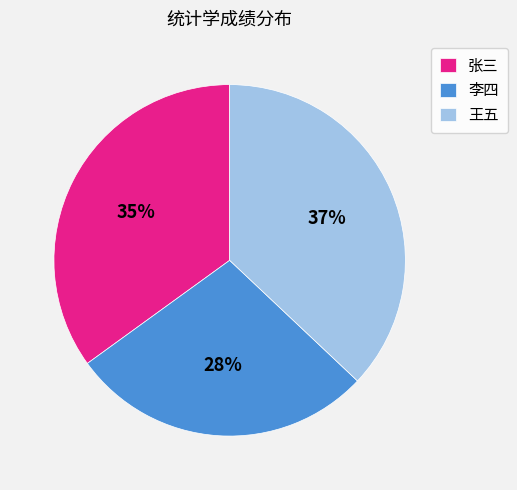

Approximately how many times larger is the value at 王五 compared to 李四?

1.3